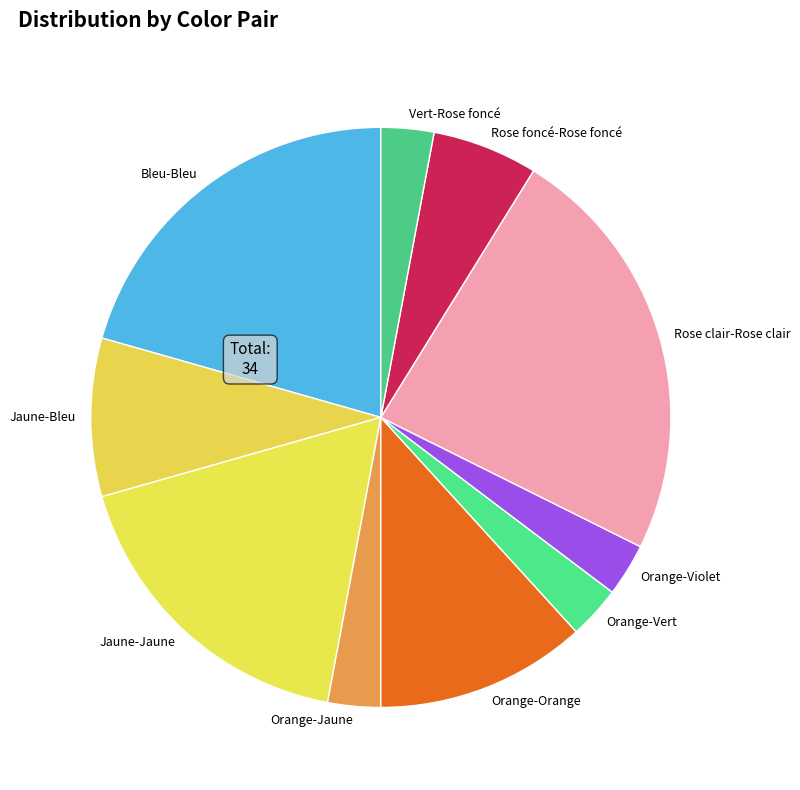

Approximately how many times larger is the value at Vert-Rose foncé compared to Jaune-Bleu?

0.3